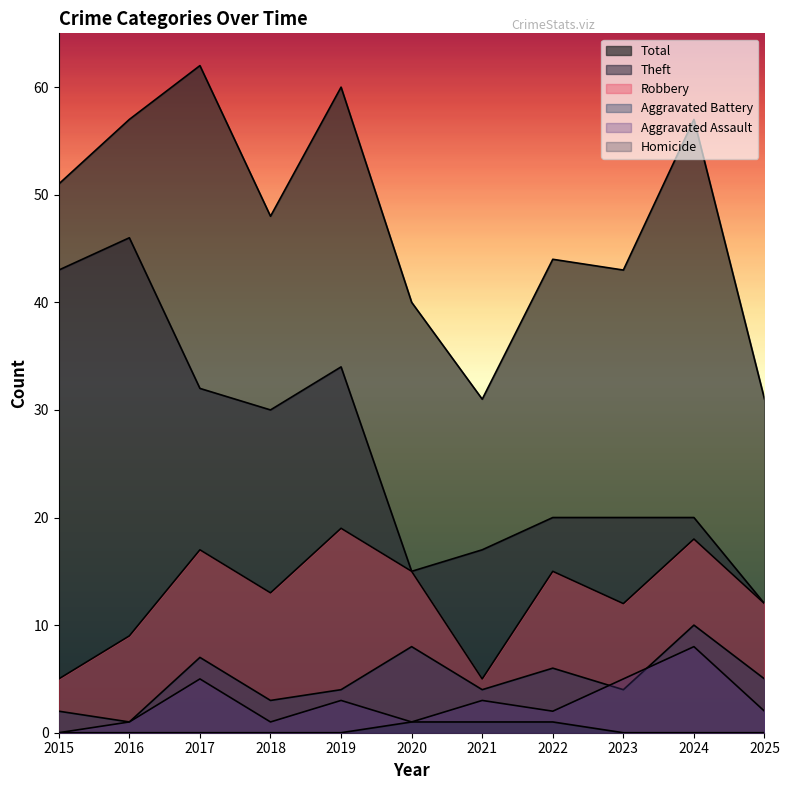

What is the difference between the second highest and minimum values in the Theft series?

31